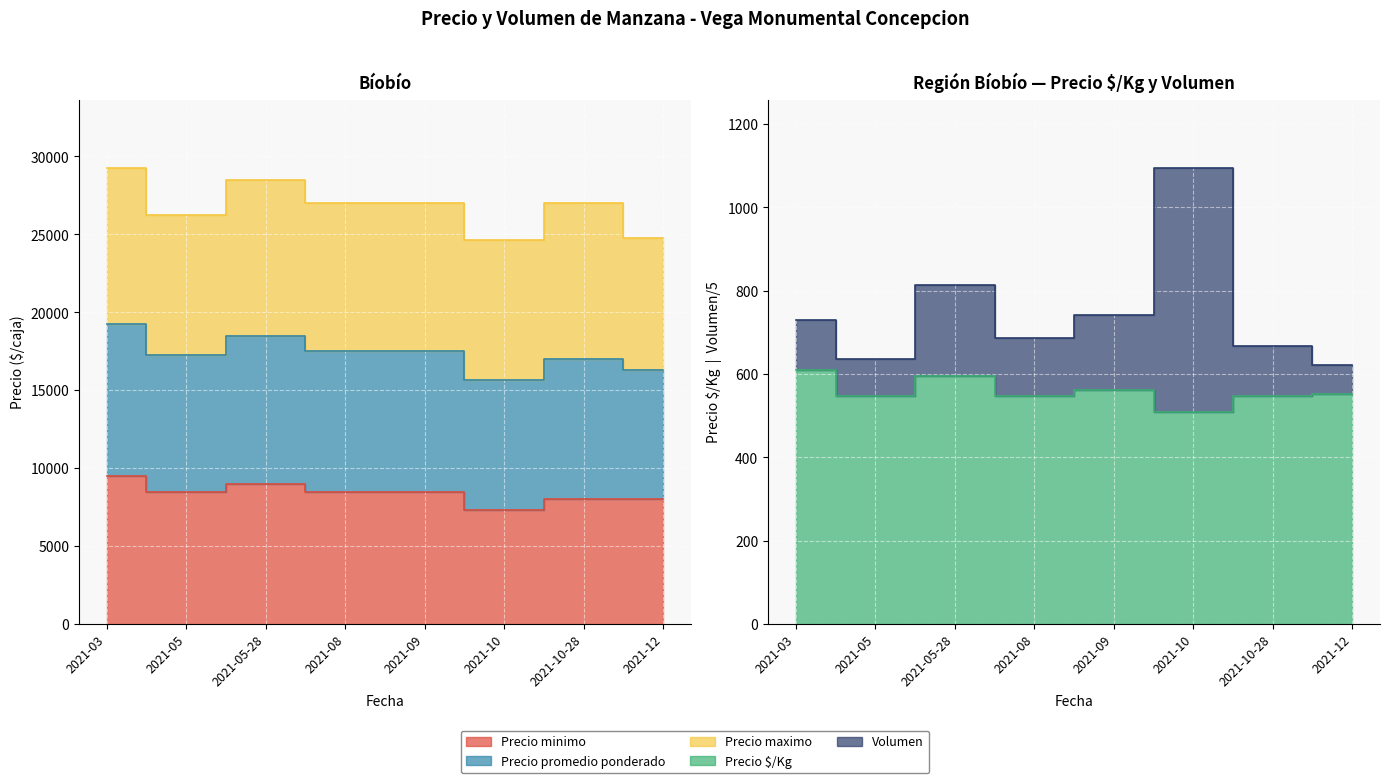

True or false: Volumen and Precio minimo intersect in this chart.

False